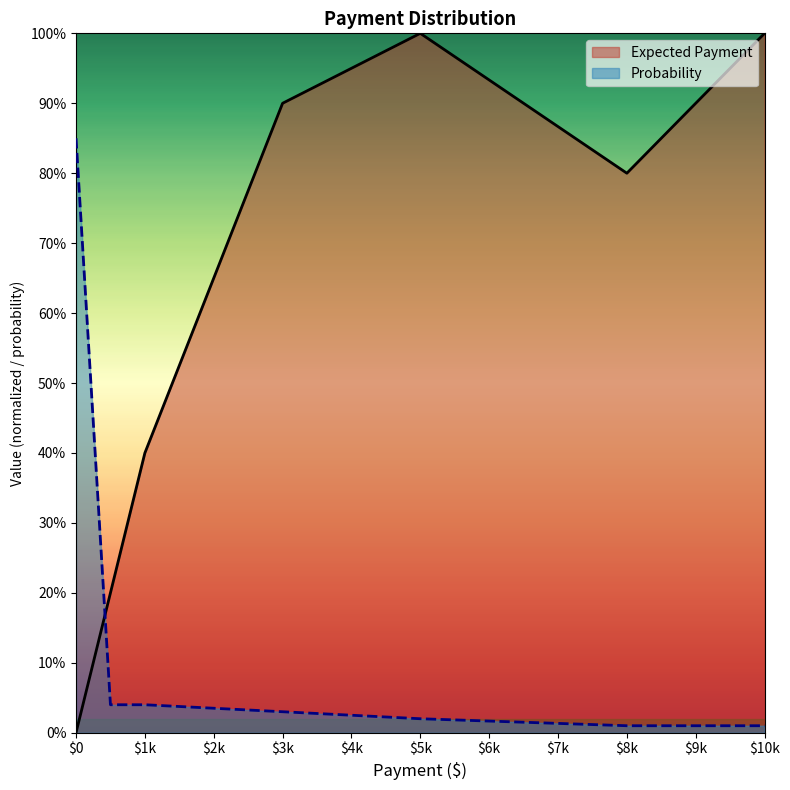

What are all the series names shown in the legend?

Expected Payment, Probability